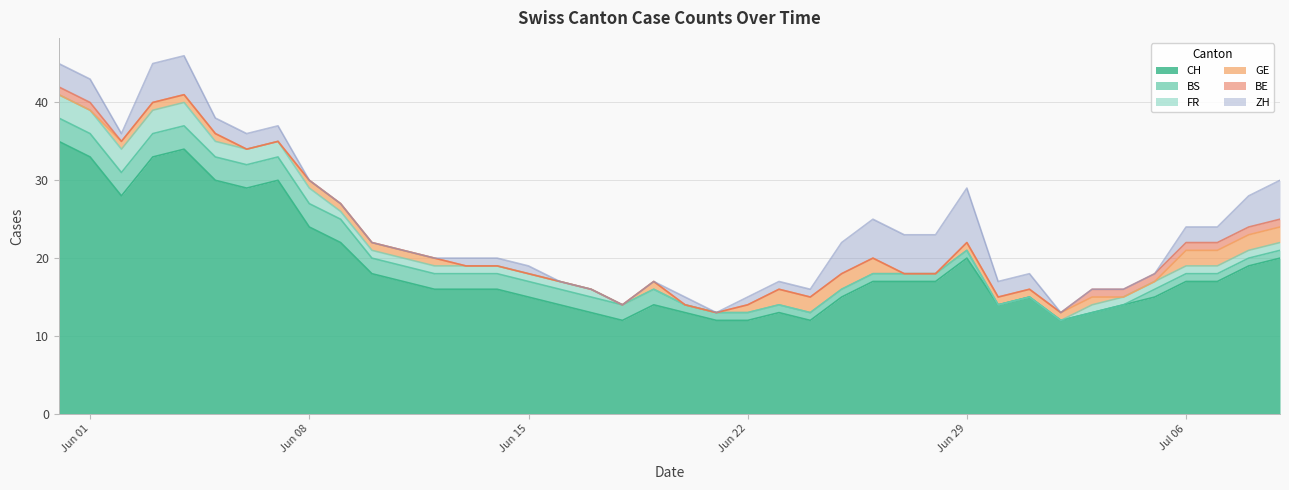

At 32, list the series in order from smallest to largest.

BS, FR, BE, ZH, GE, CH